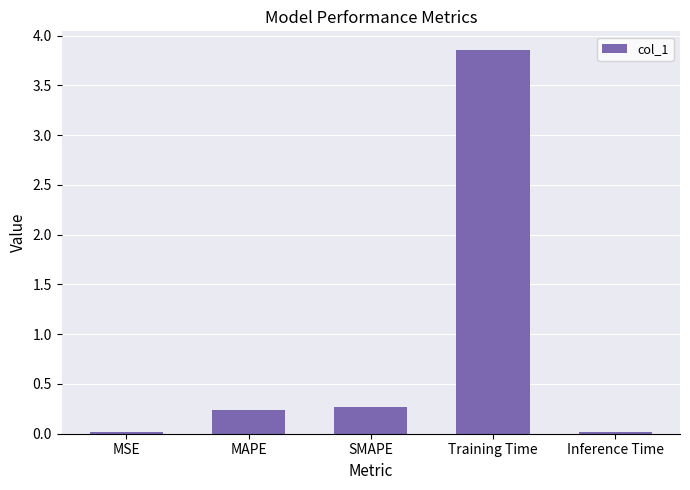

What value does the data have at MAPE?

0.2